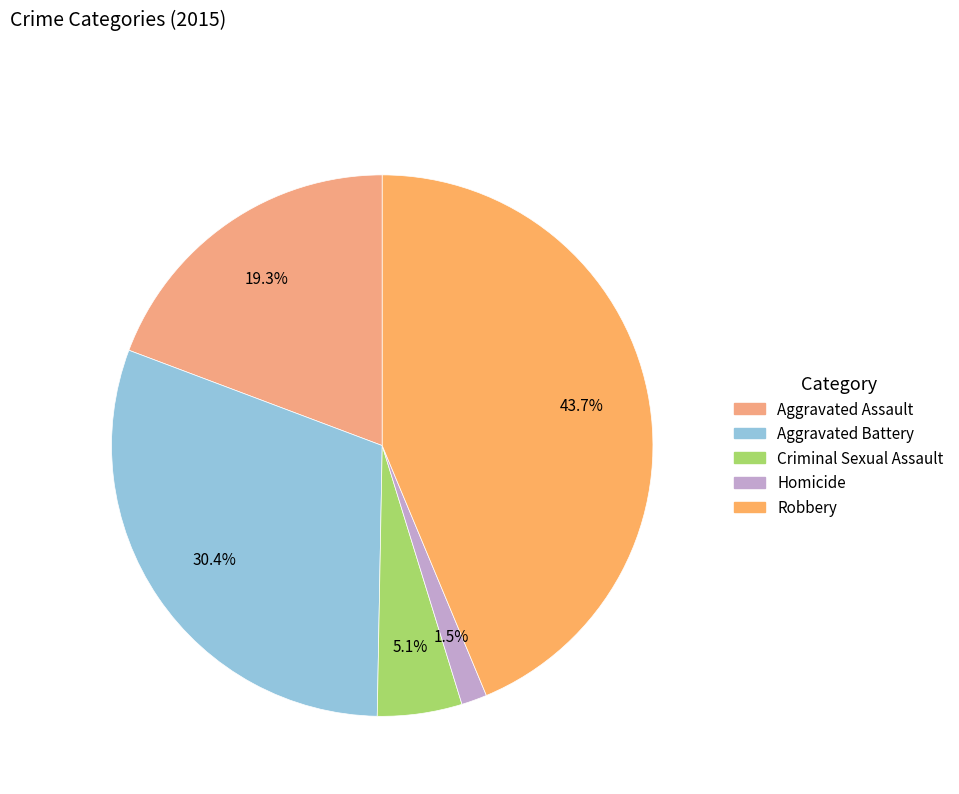

Does any single category account for the majority?

No